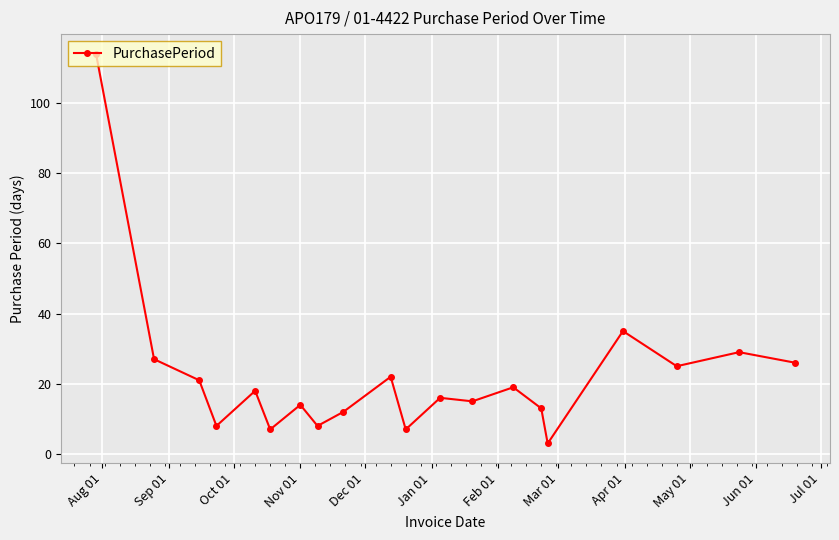

What is the smallest value displayed?

3